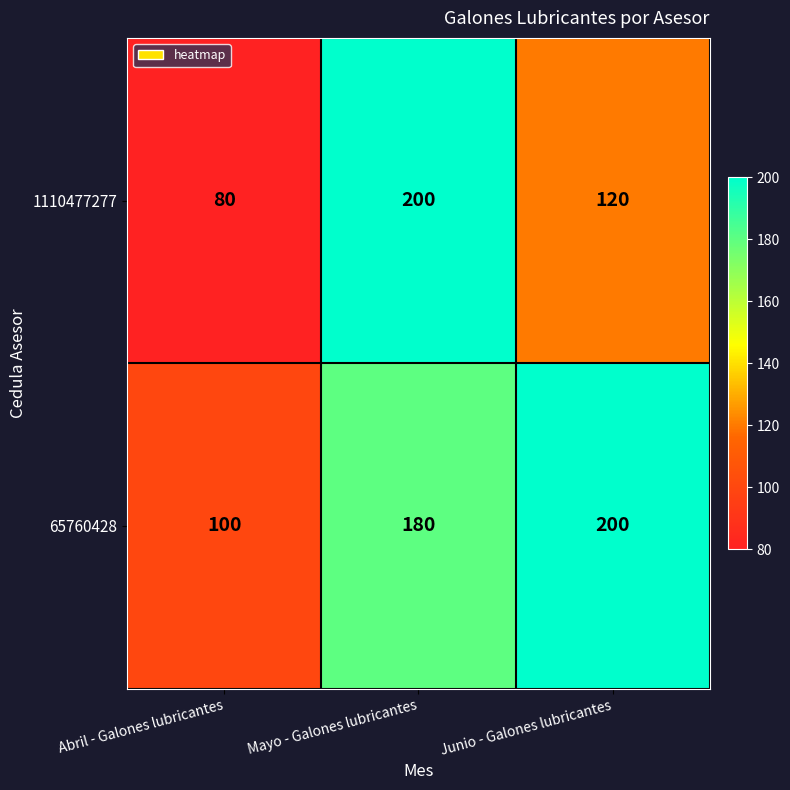

Reading left to right, what are all the values shown in this chart?

1110477277: Abril - Galones lubricantes=80	Mayo - Galones lubricantes=200	Junio - Galones lubricantes=120
65760428: Abril - Galones lubricantes=100	Mayo - Galones lubricantes=180	Junio - Galones lubricantes=200